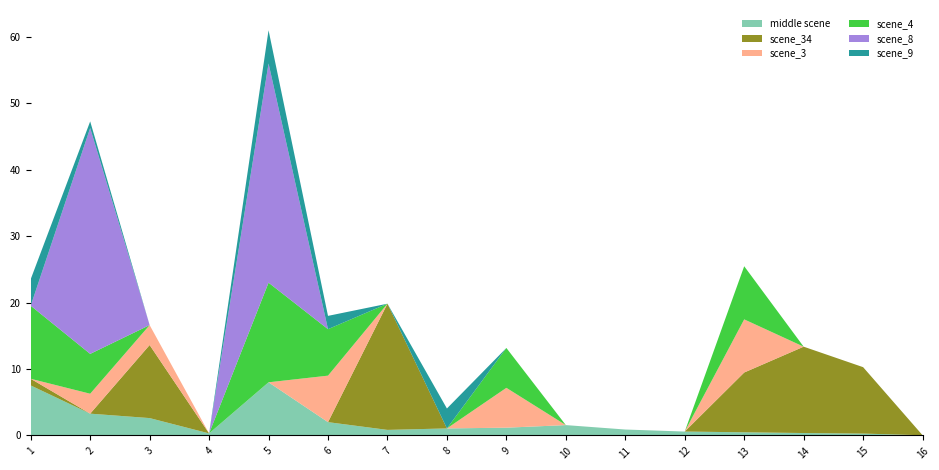

Reading left to right, what are all the values shown in this chart?

middle scene: 7.5	3.3	2.6	0.3	8.0	2.0	0.8	1.1	1.2	1.6	0.9	0.6	0.5	0.4	0.3	0.0
scene_34: 1.0	0.0	11.0	0.0	0.0	0.0	19.0	0.0	0.0	0.0	0.0	0.0	9.0	13.0	10.0	0.0
scene_3: 0.0	3.0	3.0	0.0	0.0	7.0	0.0	0.0	6.0	0.0	0.0	0.0	8.0	0.0	0.0	0.0
scene_4: 11.0	6.0	0.0	0.0	15.0	7.0	0.0	0.0	6.0	0.0	0.0	0.0	8.0	0.0	0.0	0.0
scene_8: 0.0	34.0	0.0	0.0	33.0	0.0	0.0	0.0	0.0	0.0	0.0	0.0	0.0	0.0	0.0	0.0
scene_9: 4.0	1.0	0.0	0.0	5.0	2.0	0.0	3.0	0.0	0.0	0.0	0.0	0.0	0.0	0.0	0.0